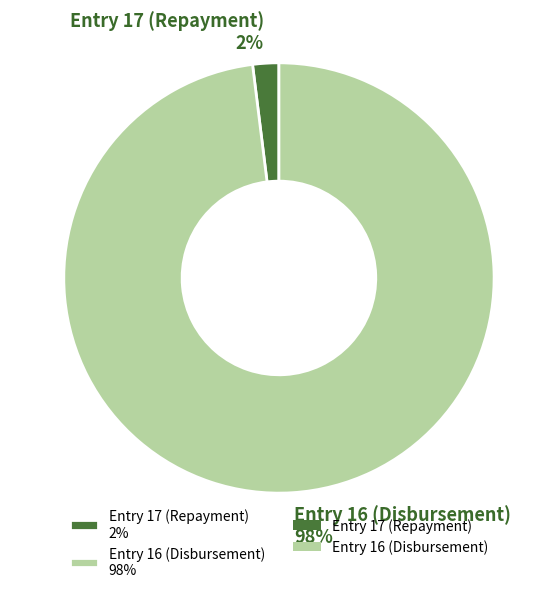

Which category has the biggest portion of the pie?

Entry 16 (Disbursement)